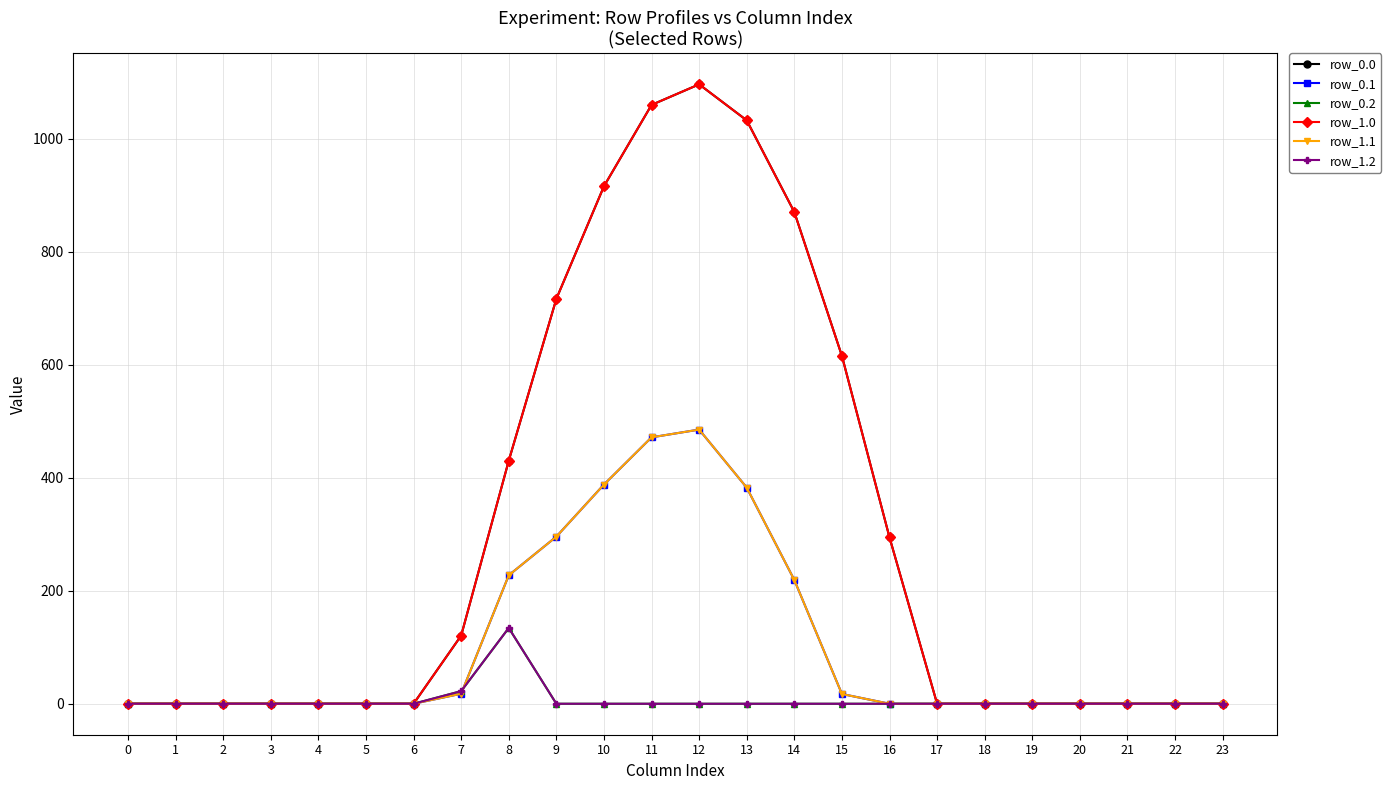

At how many categories does at least one series exceed 628?

6